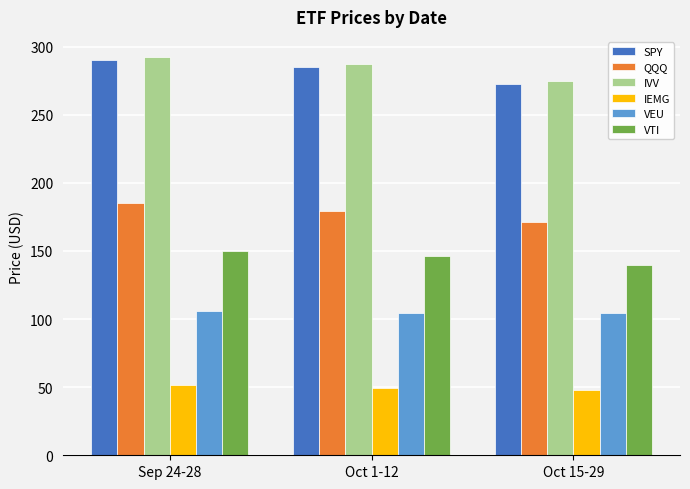

How many bars are there in each group?

6